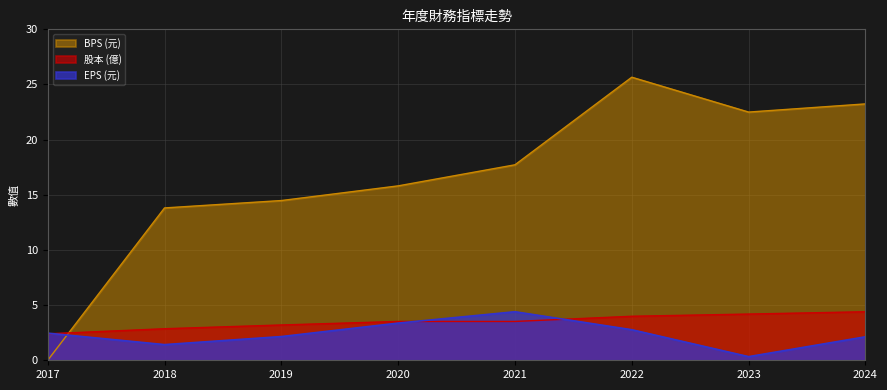

Reading left to right, what are all the values shown in this chart?

EPS (元): 2017=2.5	2018=1.4	2019=2.1	2020=3.4	2021=4.4	2022=2.8	2023=0.3	2024=2.1
股本 (億): 2017=2.4	2018=2.9	2019=3.2	2020=3.5	2021=3.5	2022=4.0	2023=4.2	2024=4.4
BPS (元): 2017=0.0	2018=13.8	2019=14.5	2020=15.8	2021=17.7	2022=25.7	2023=22.5	2024=23.2